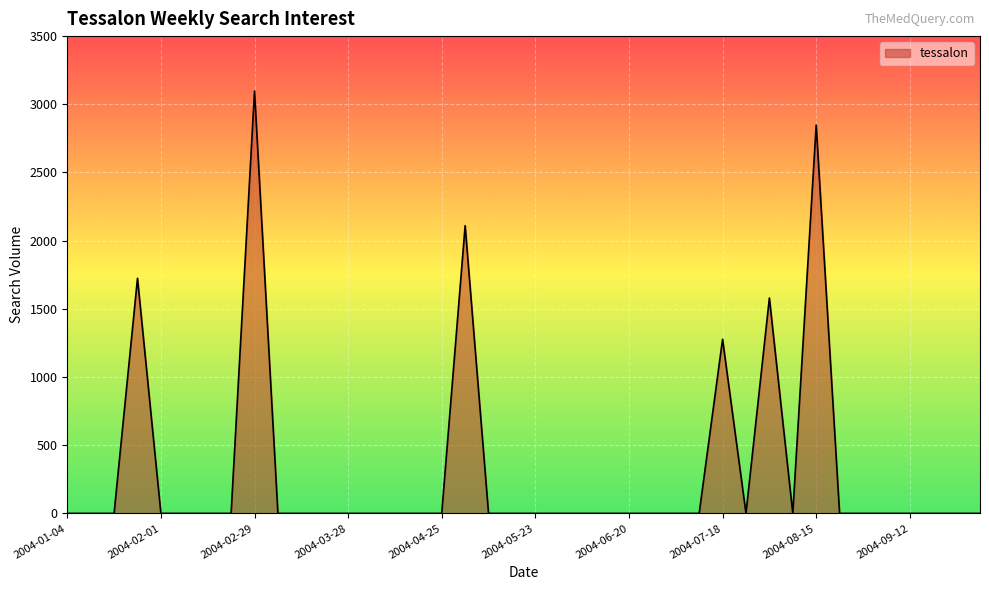

Count the number of data series in this chart.

1